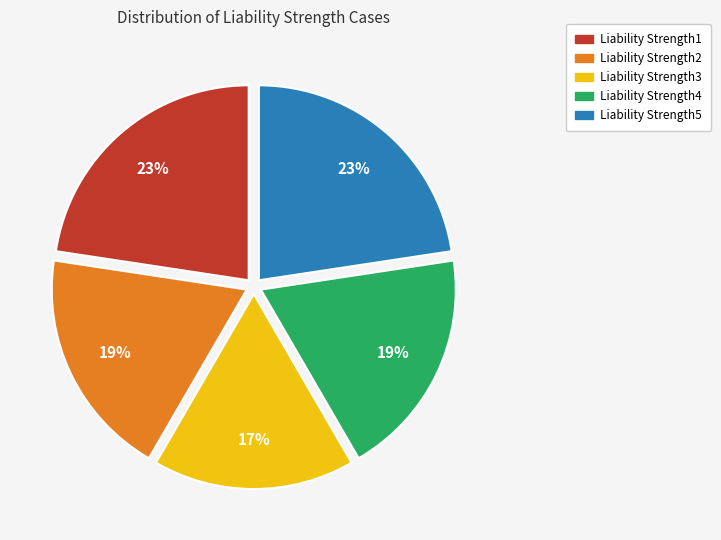

Does any single category account for the majority?

No